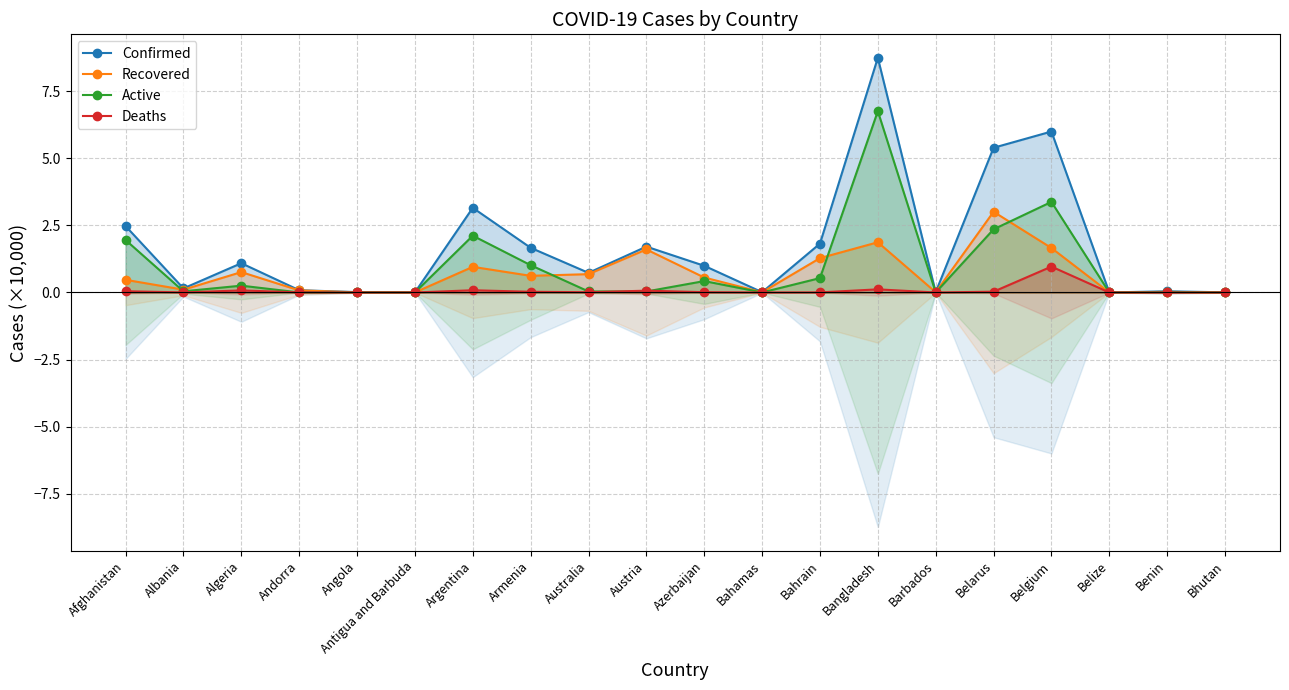

Which series has the largest total across all categories?

Confirmed